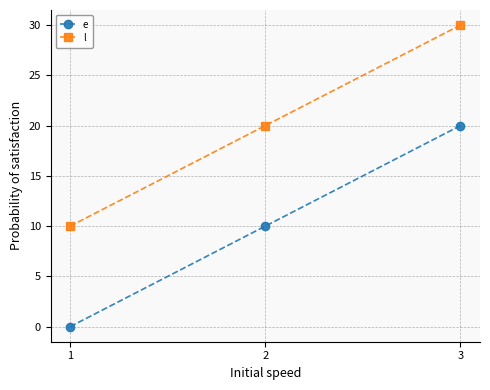

List the series in order of their peak value, highest first.

l, e